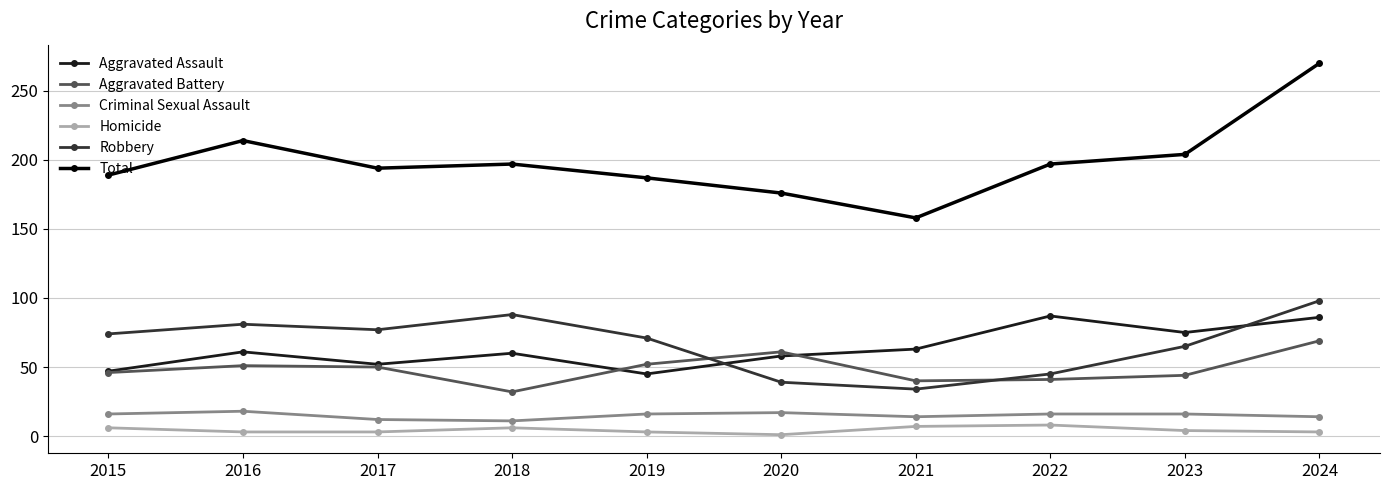

Which series has the widest spread of values?

Total